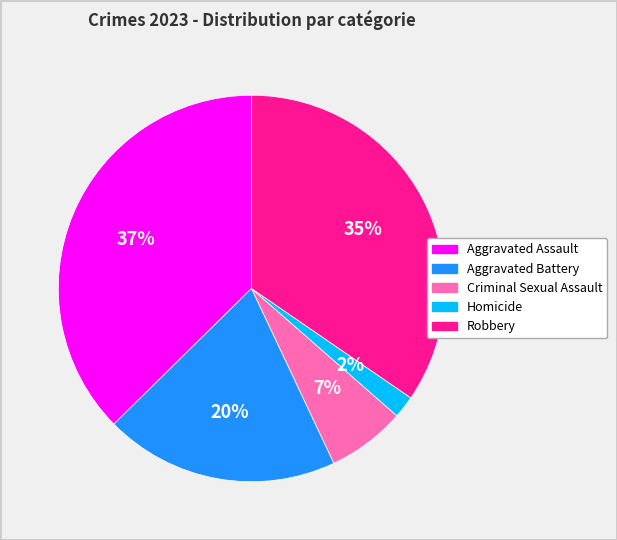

Combined, do Robbery and Aggravated Battery account for over 50%?

Yes